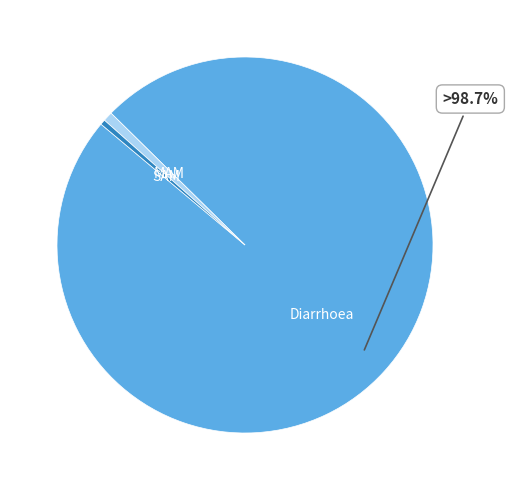

Does any single category account for the majority?

Yes